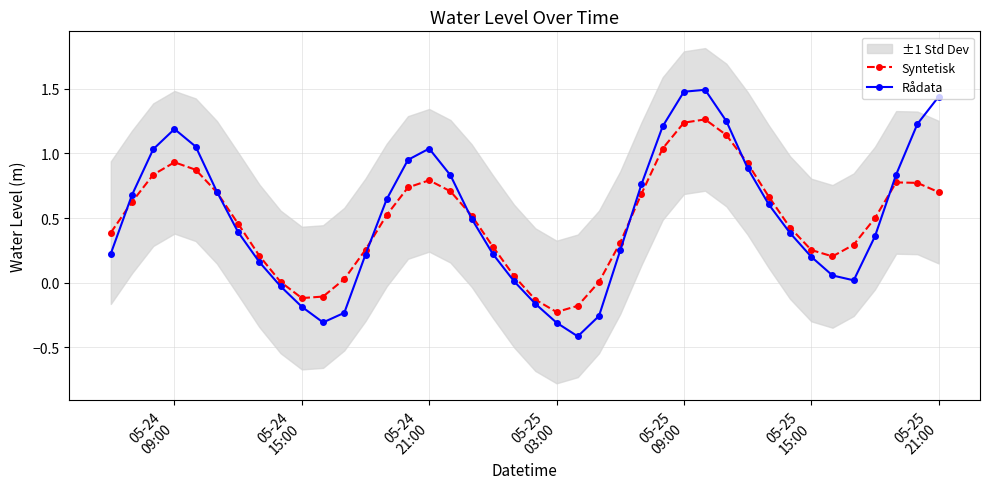

Which series has the largest total across all categories?

Rådata